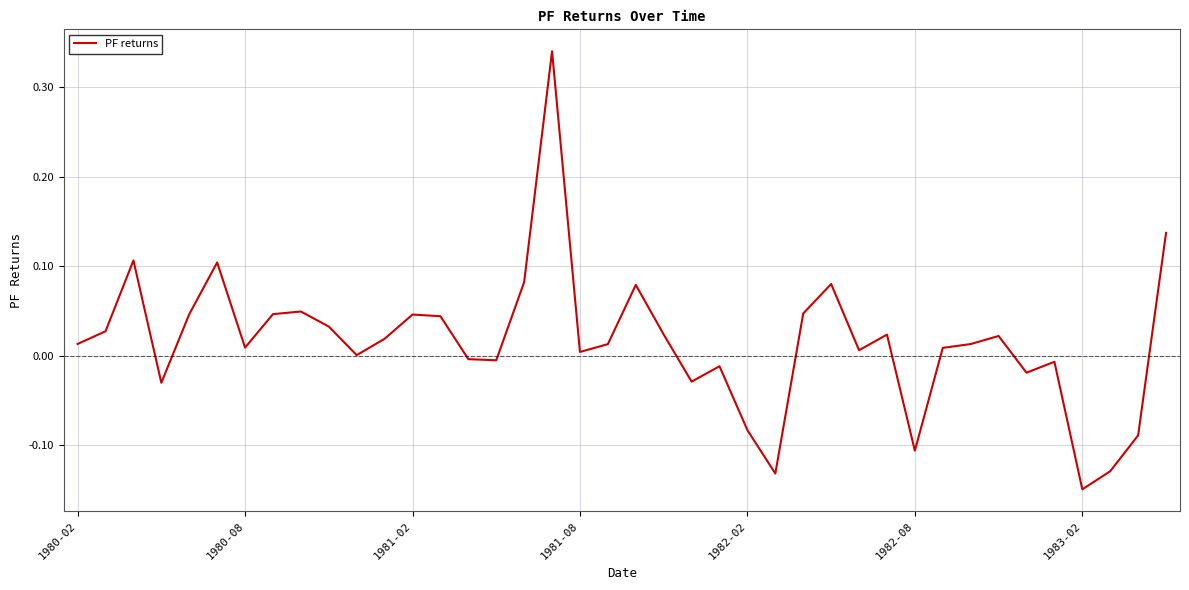

What is the difference between the maximum and minimum values?

0.5